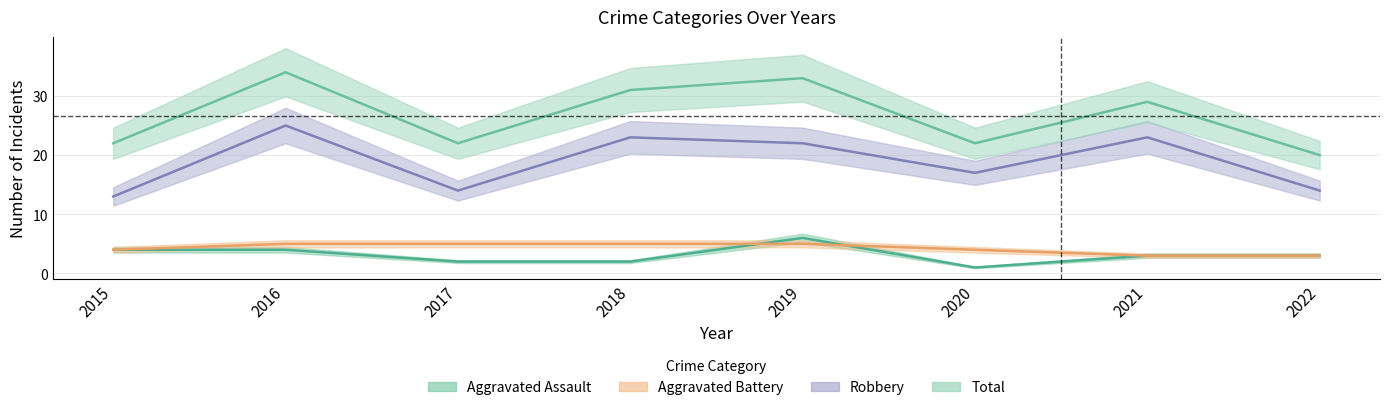

Reading left to right, list all the values displayed in this chart.

Aggravated Assault: 4	4	2	2	6	1	3	3
Aggravated Battery: 4	5	5	5	5	4	3	3
Robbery: 13	25	14	23	22	17	23	14
Total: 22	34	22	31	33	22	29	20